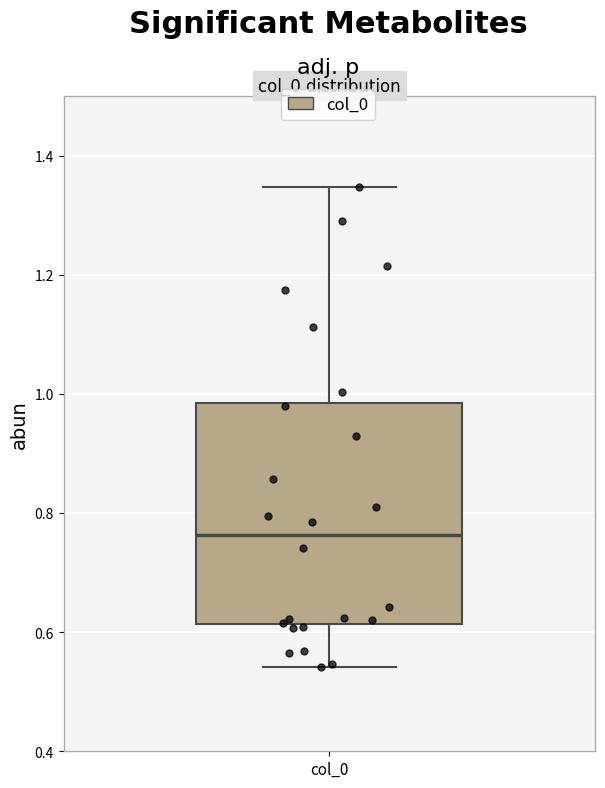

Where does the upper whisker of the box for col_0 end on the y-axis? The values are not printed on the chart, so give them approximately, as read against the axis.

1.34